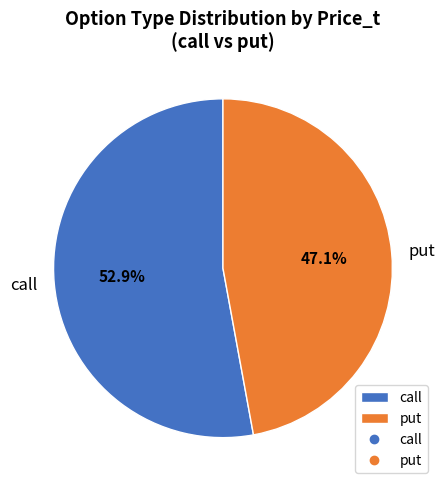

Rank the categories by value from lowest to highest.

put, call